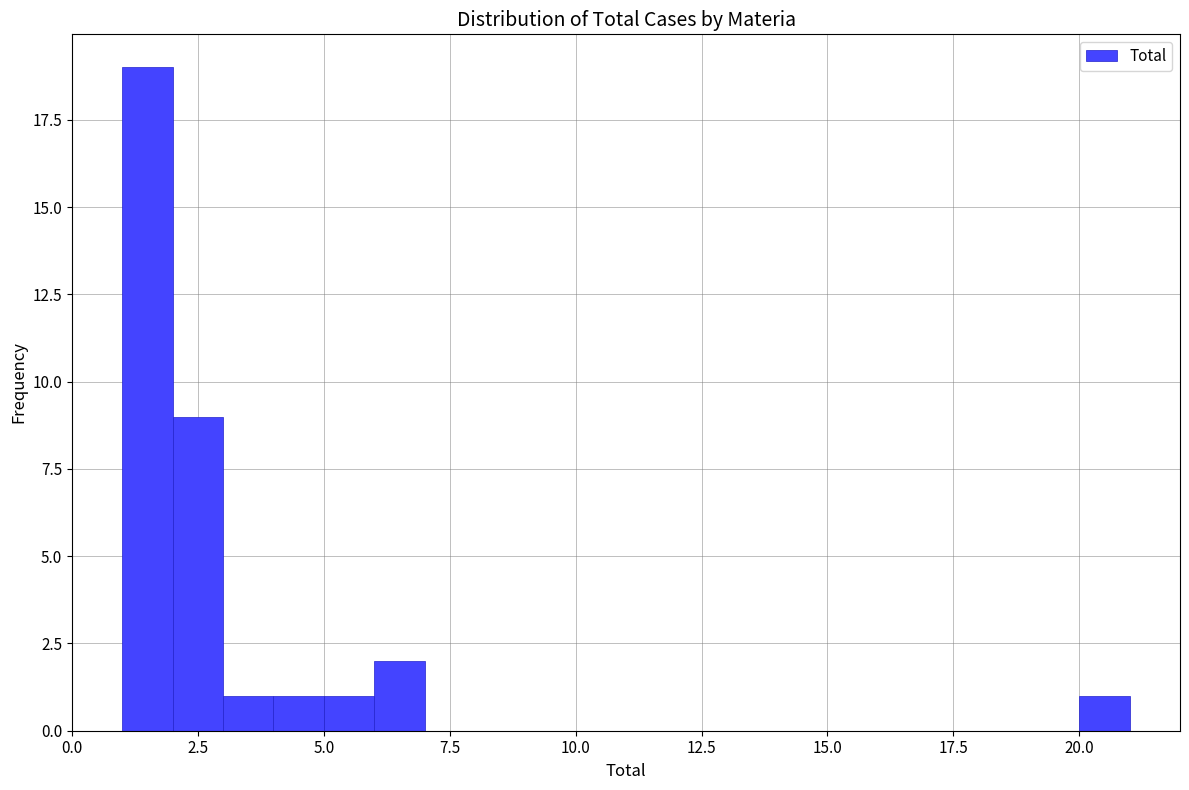

Around what value on the x-axis is the tallest bar? Give the approximate position of its centre, as read against the axis.

1.5